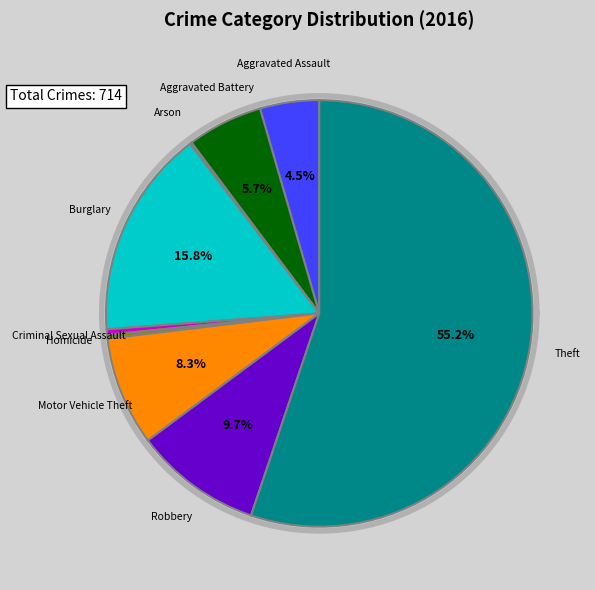

Is there any slice that represents more than half of the pie?

Yes